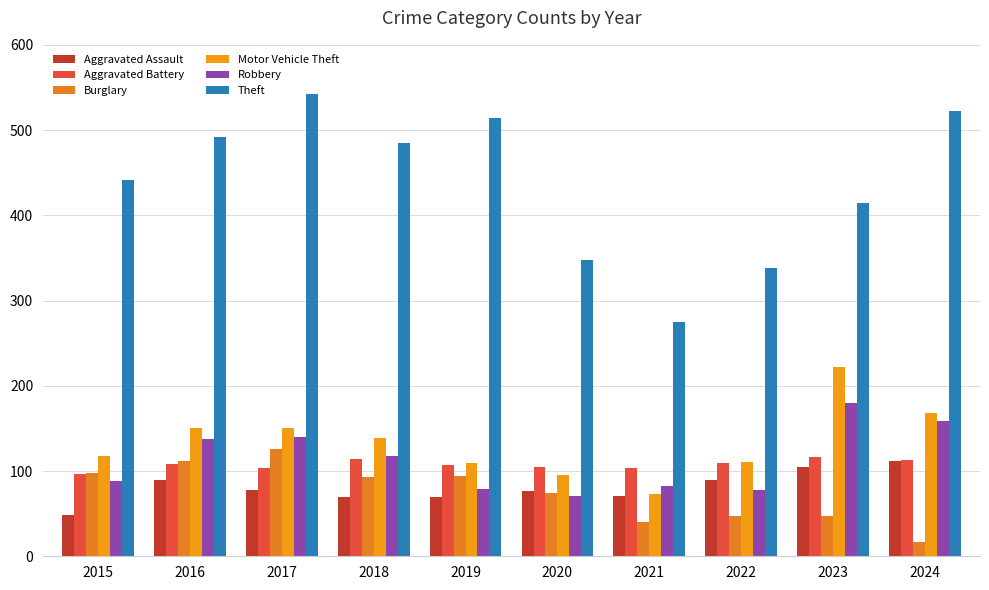

What is the difference between the second highest and minimum values in the Aggravated Battery series?

17